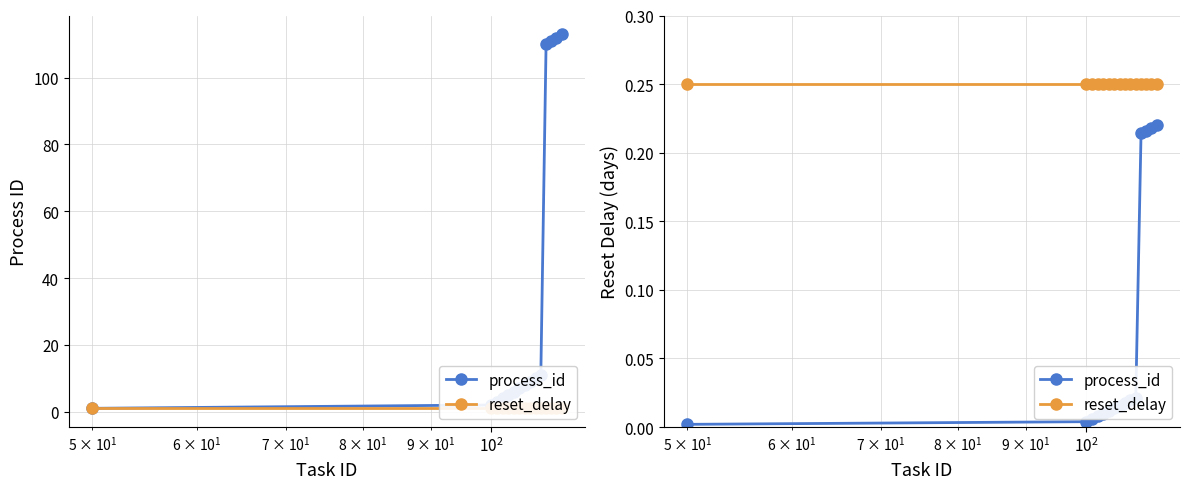

True or false: process_id and reset_delay cross at least once.

False